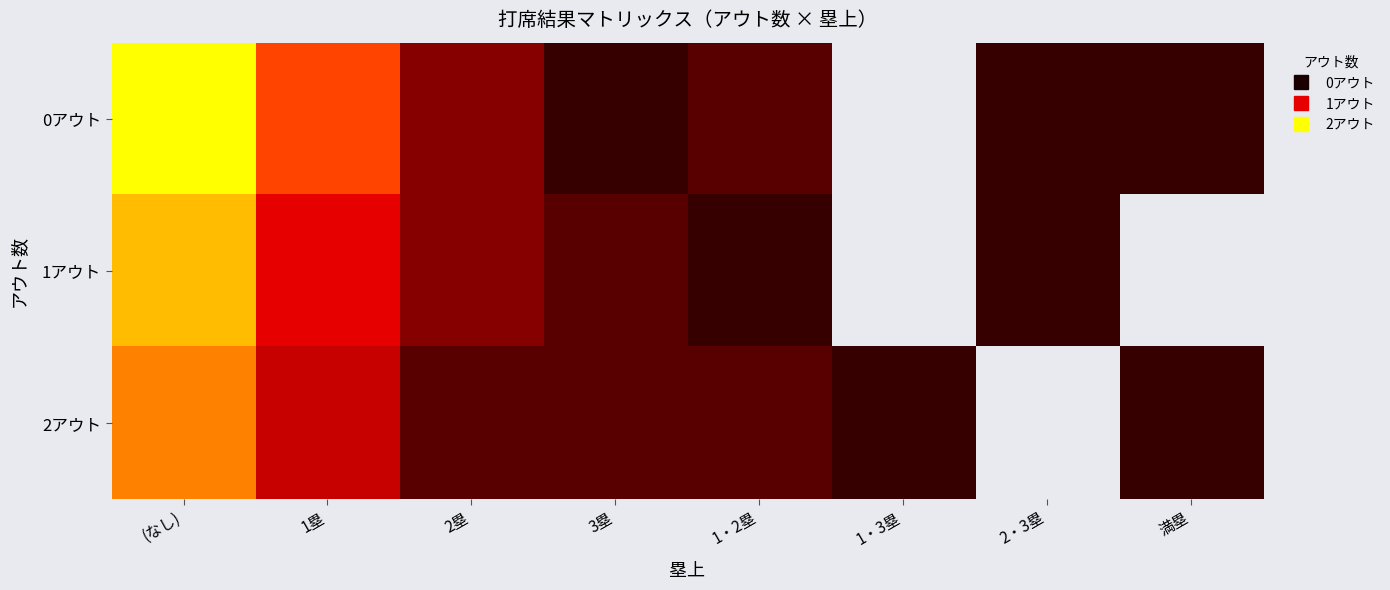

At which category is the sum across all series the highest?

(なし)